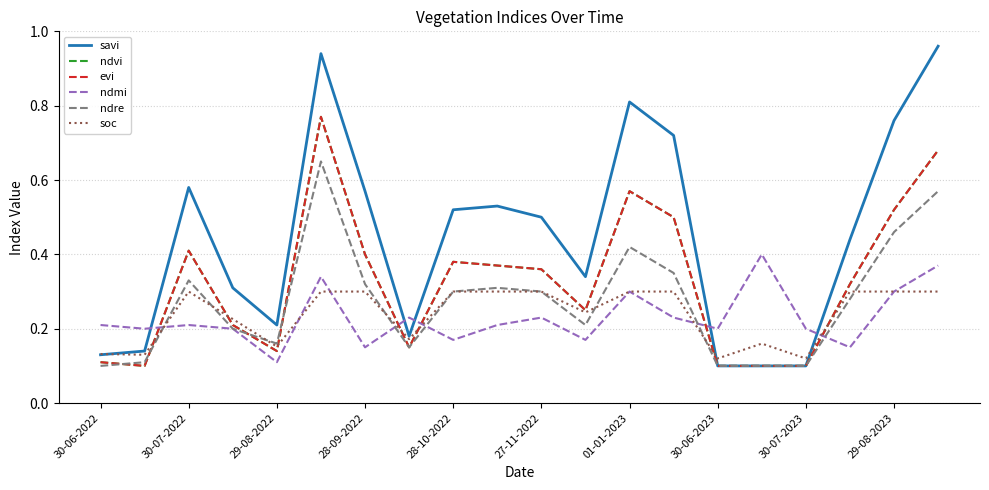

Does the chart have visible grid lines?

Yes